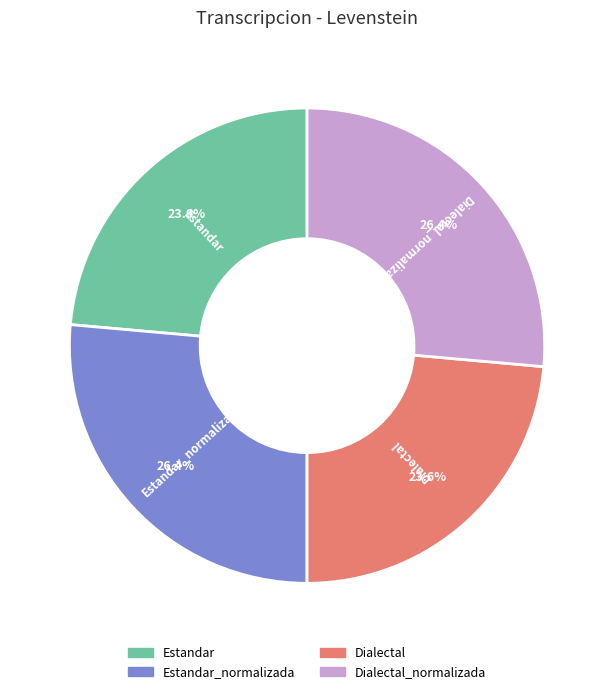

Approximately how many times larger is the value at Dialectal compared to Dialectal_normalizada?

0.9